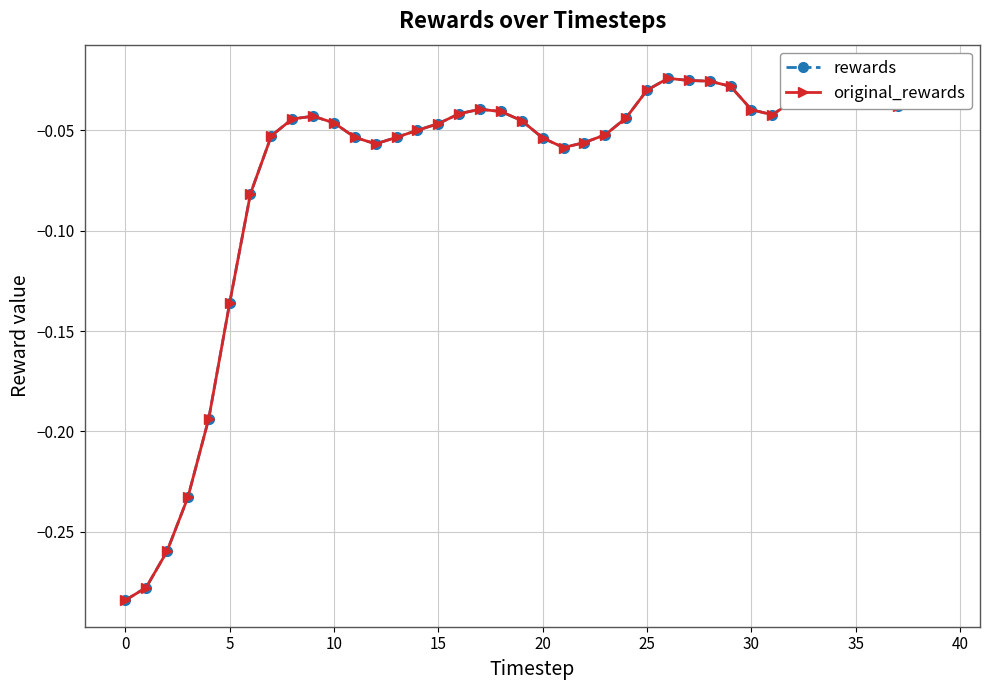

At which category is the sum across all series the highest?

34